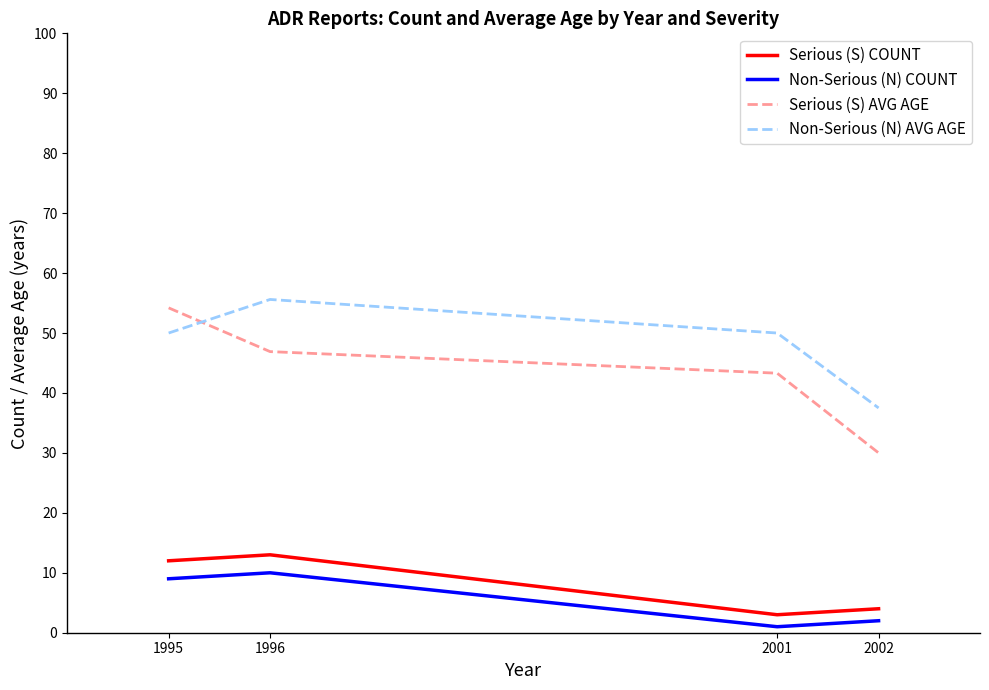

Does the chart display data point markers on the line(s)?

No